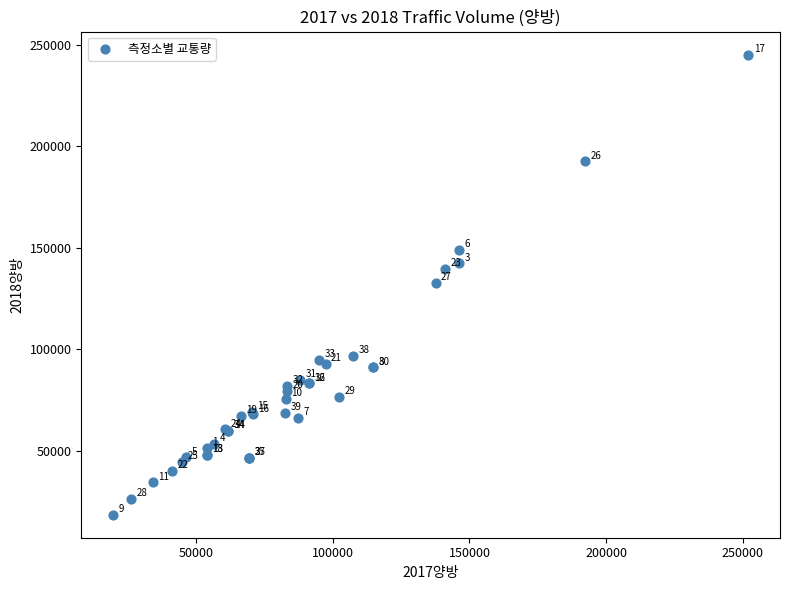

What Y value in the scatter plot is closest to 131853?

132669